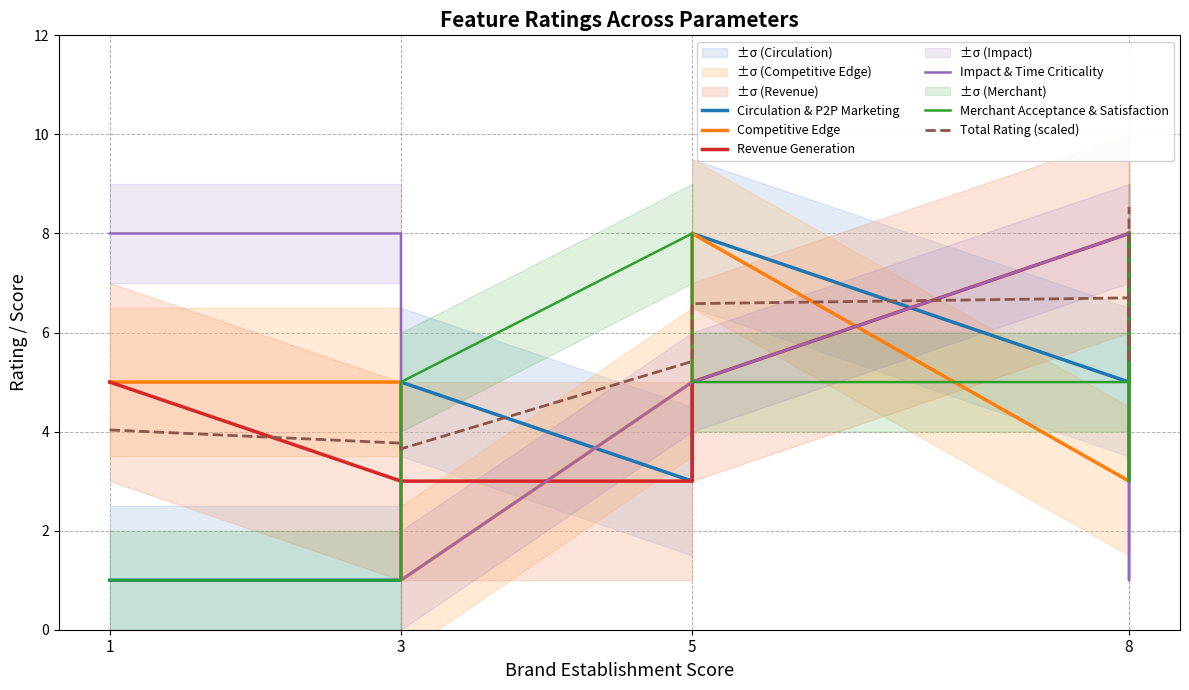

The value of Competitive Edge at 1 is 5.0. True or false?

True